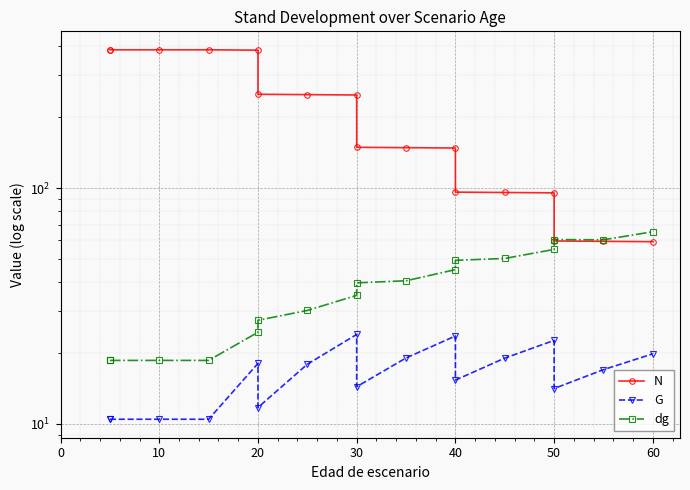

In dg, how many points are lower than both neighbors (excluding endpoints)?

1